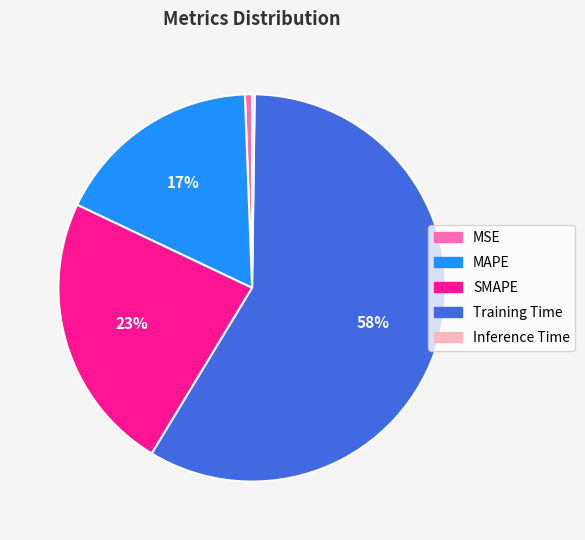

Which slice represents more than half of the pie?

Training Time